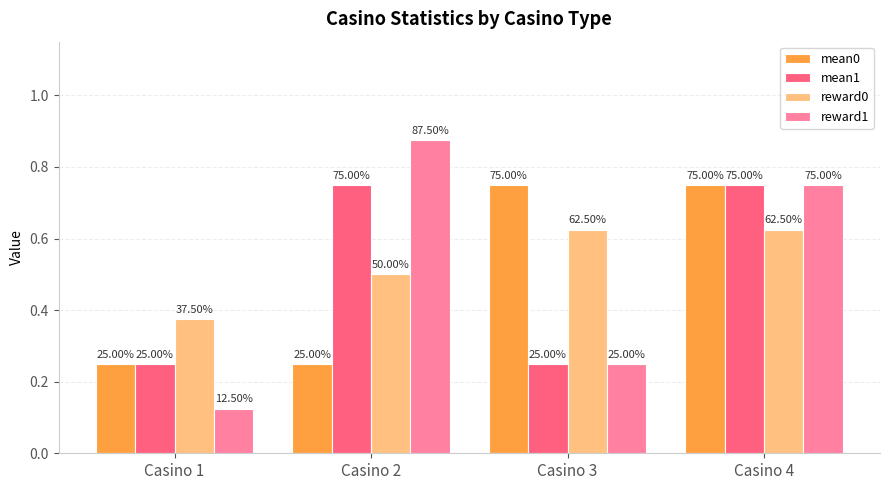

Are the bars grouped side by side (vs. stacked)?

Yes